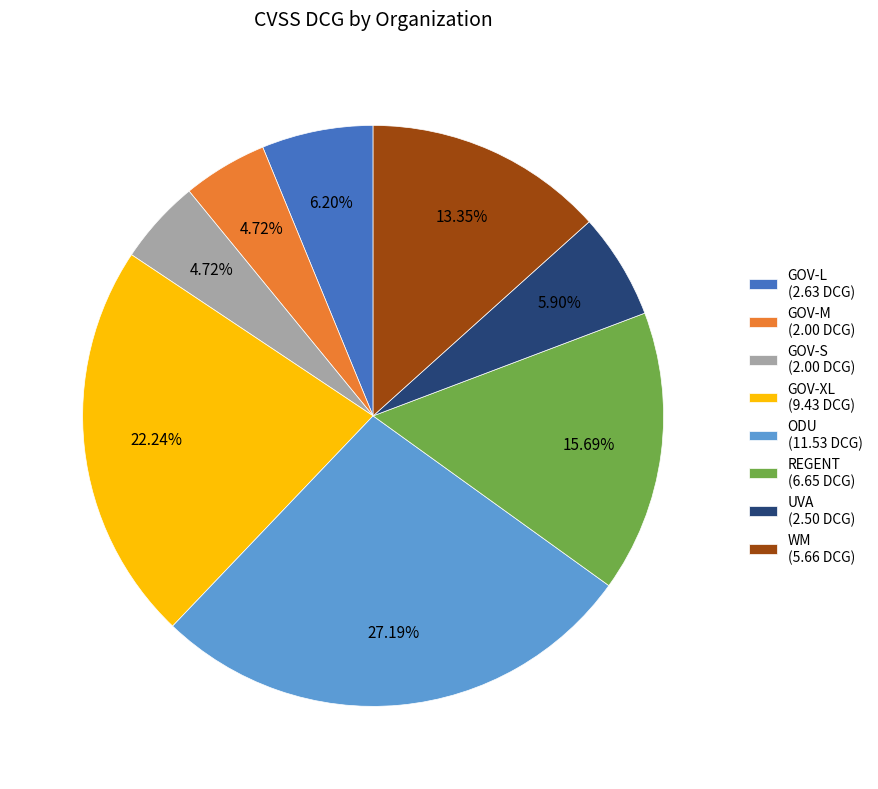

Does any single category account for the majority?

No